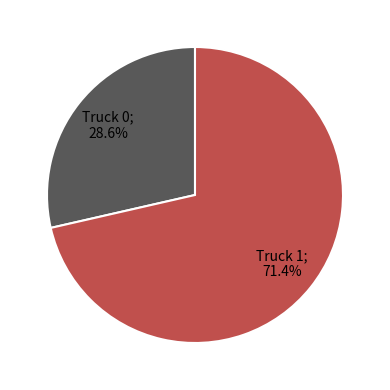

Does any single category account for the majority?

Yes